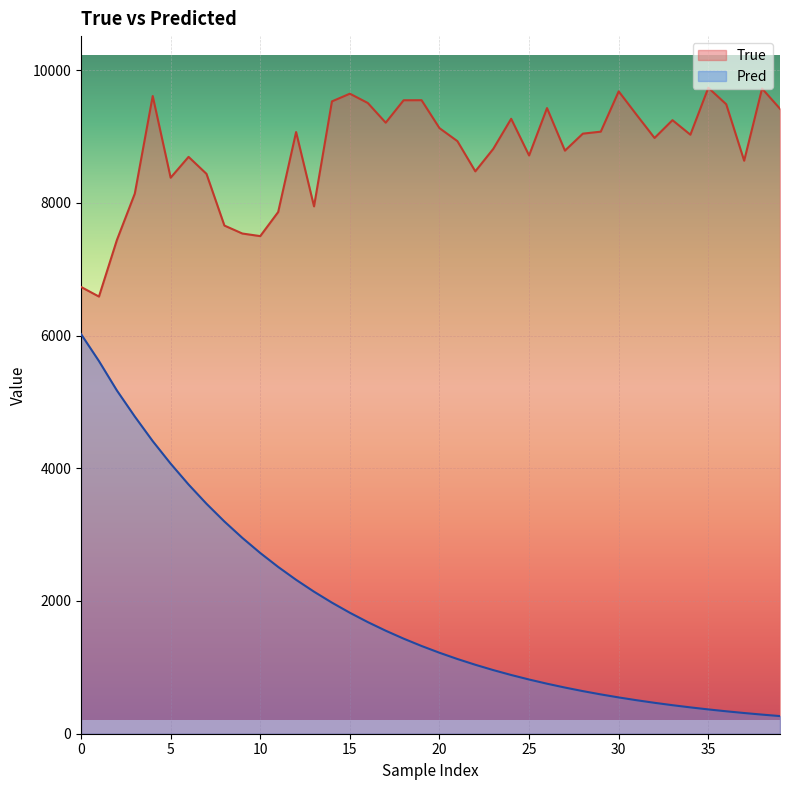

Reading left to right, transcribe all the data shown in this chart.

True: 6732.0	6587.0	7438.0	8138.0	9609.0	8378.0	8692.0	8436.0	7657.0	7537.0	7498.0	7861.0	9066.0	7946.0	9528.0	9644.0	9504.0	9207.0	9545.0	9546.0	9125.0	8929.0	8474.0	8812.0	9266.0	8713.0	9427.0	8786.0	9042.0	9072.0	9679.0	9325.0	8977.0	9245.0	9026.0	9733.0	9485.0	8634.0	9721.0	9417.0
Pred: 6021.6	5615.1	5172.5	4779.4	4408.8	4069.3	3754.9	3465.3	3197.8	2951.0	2723.3	2513.1	2319.2	2140.2	1975.1	1822.7	1682.0	1552.2	1432.5	1322.0	1220.0	1125.9	1039.0	958.9	884.9	816.7	753.7	695.6	642.0	592.5	546.8	504.7	465.8	429.9	396.8	366.2	338.0	312.0	288.0	265.8